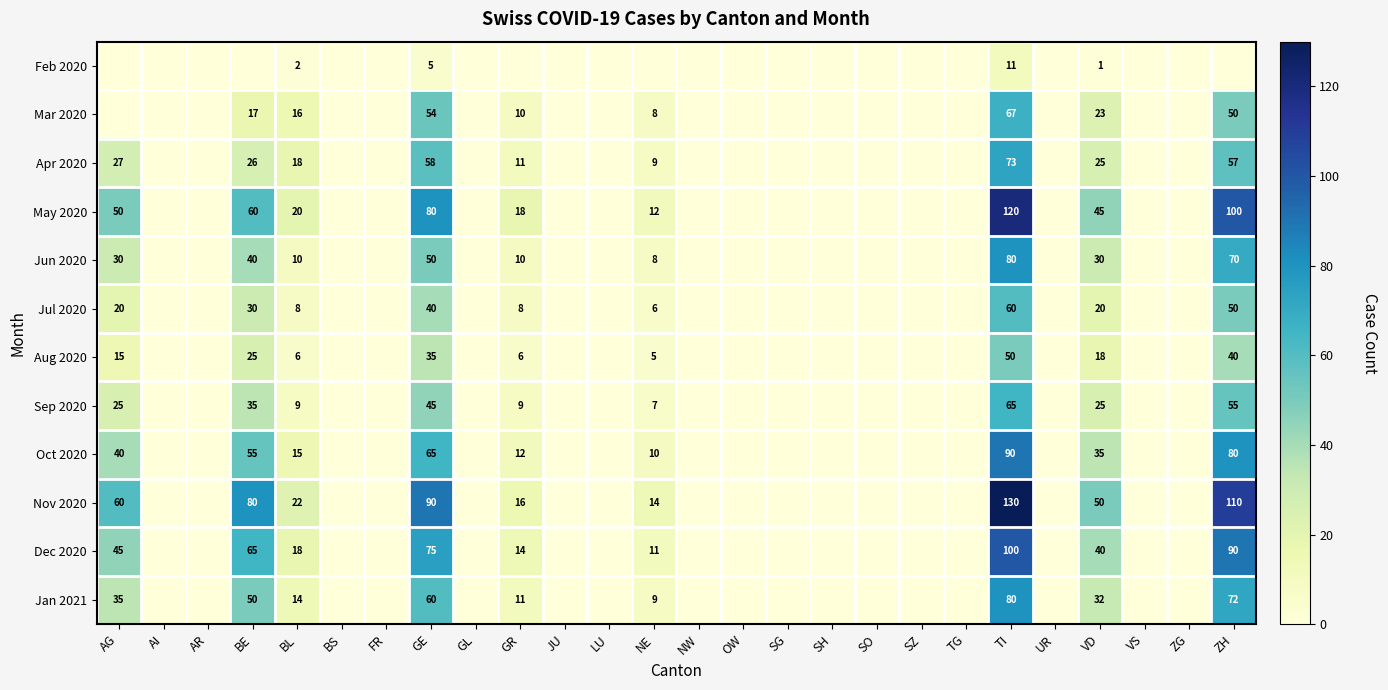

How many series are shown in this chart?

12